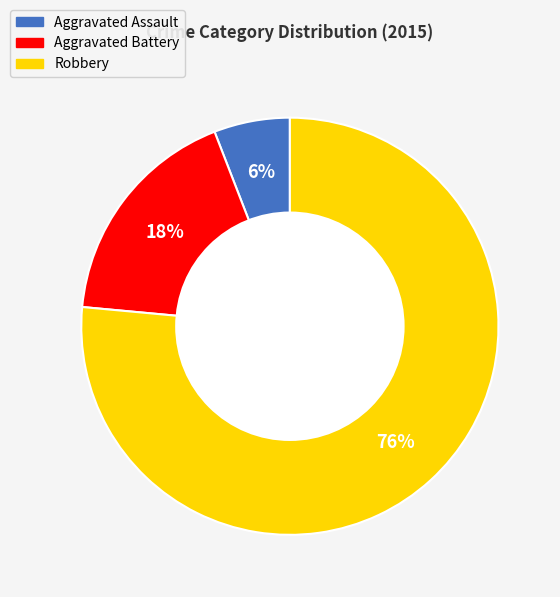

How many segments does this pie chart have?

3